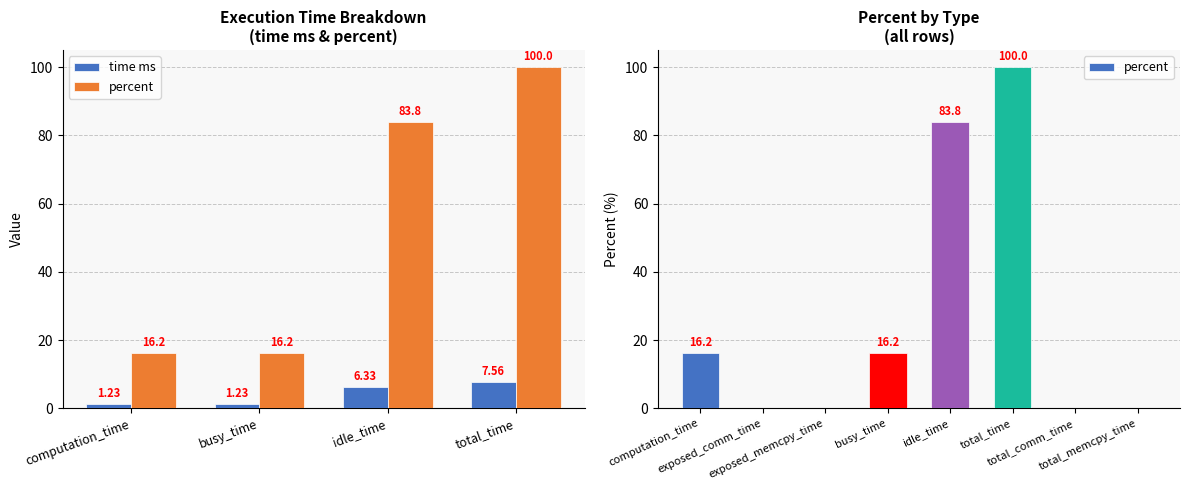

What is the label of the 3rd bar from the right?

total_time